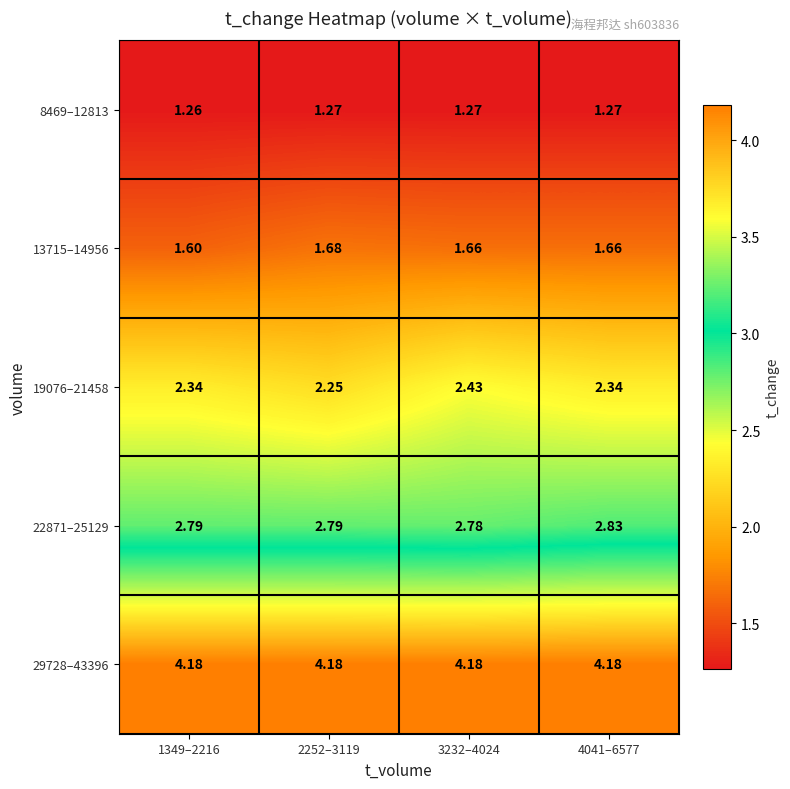

Is the value of 22871–25129 at 3232–4024 greater than the value of 13715–14956 at 2252–3119?

Yes